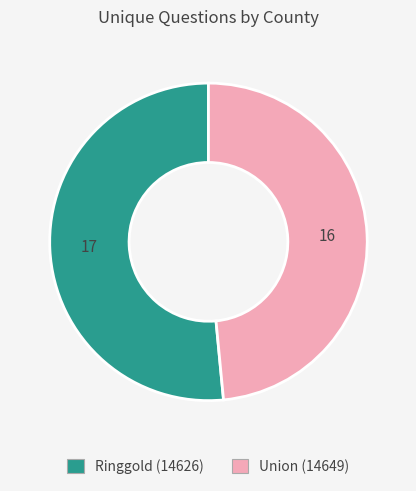

Between Ringgold (14626) and Union (14649), which is larger?

Ringgold (14626)